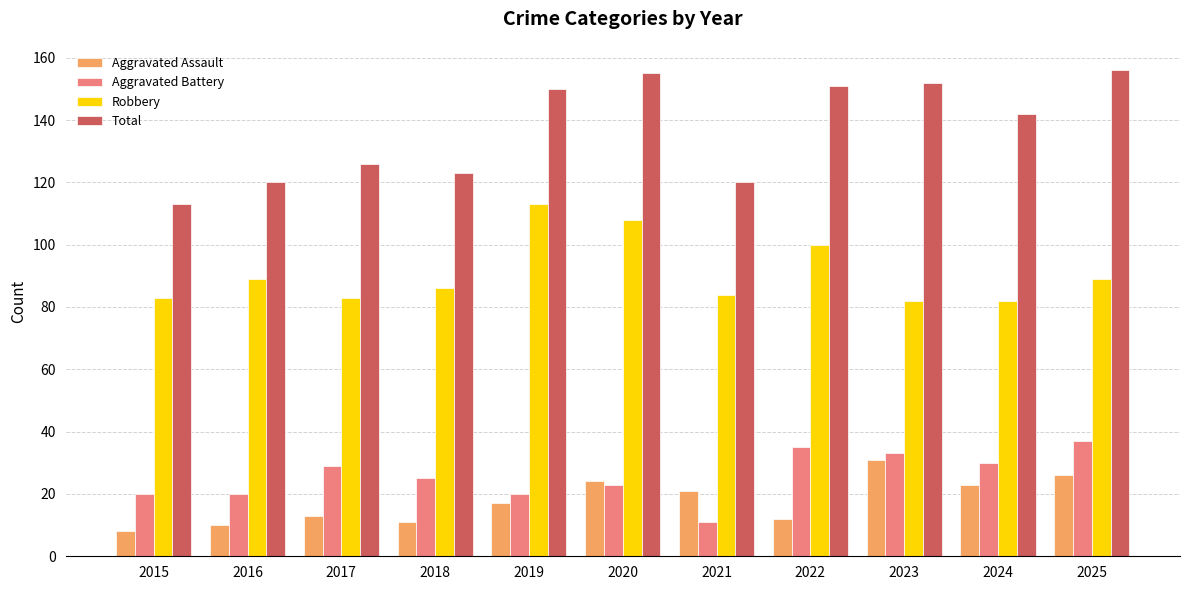

What is the difference between the highest and lowest values at 2020?

132